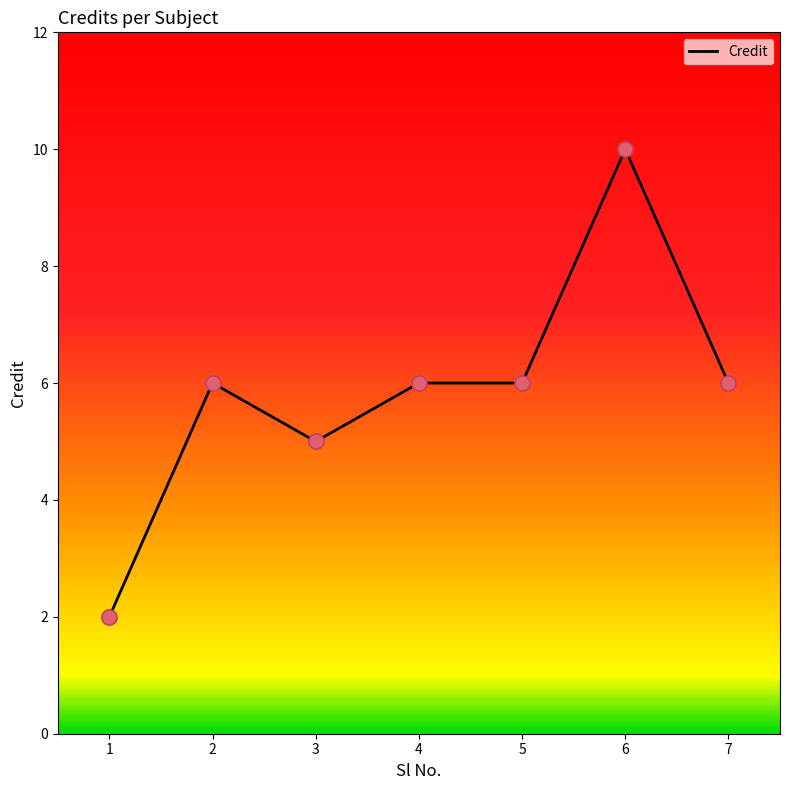

Between 6 and 3, which is larger?

6